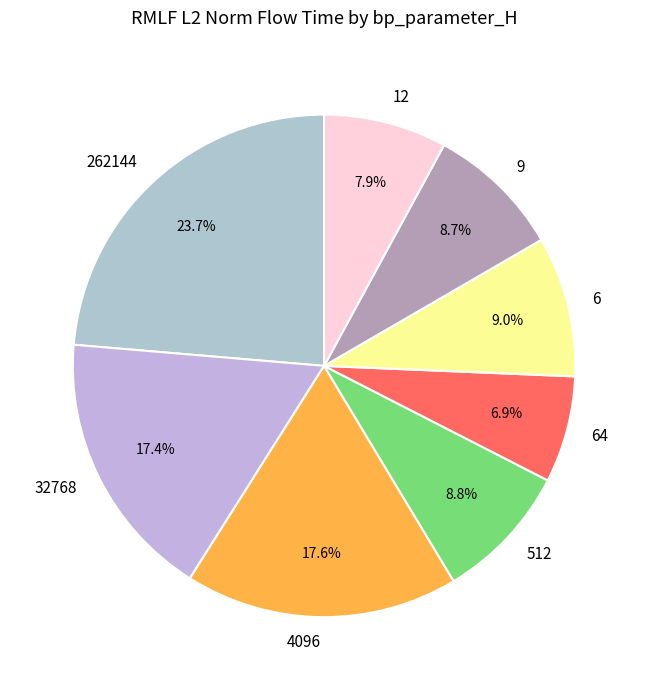

How many segments does this pie chart have?

8